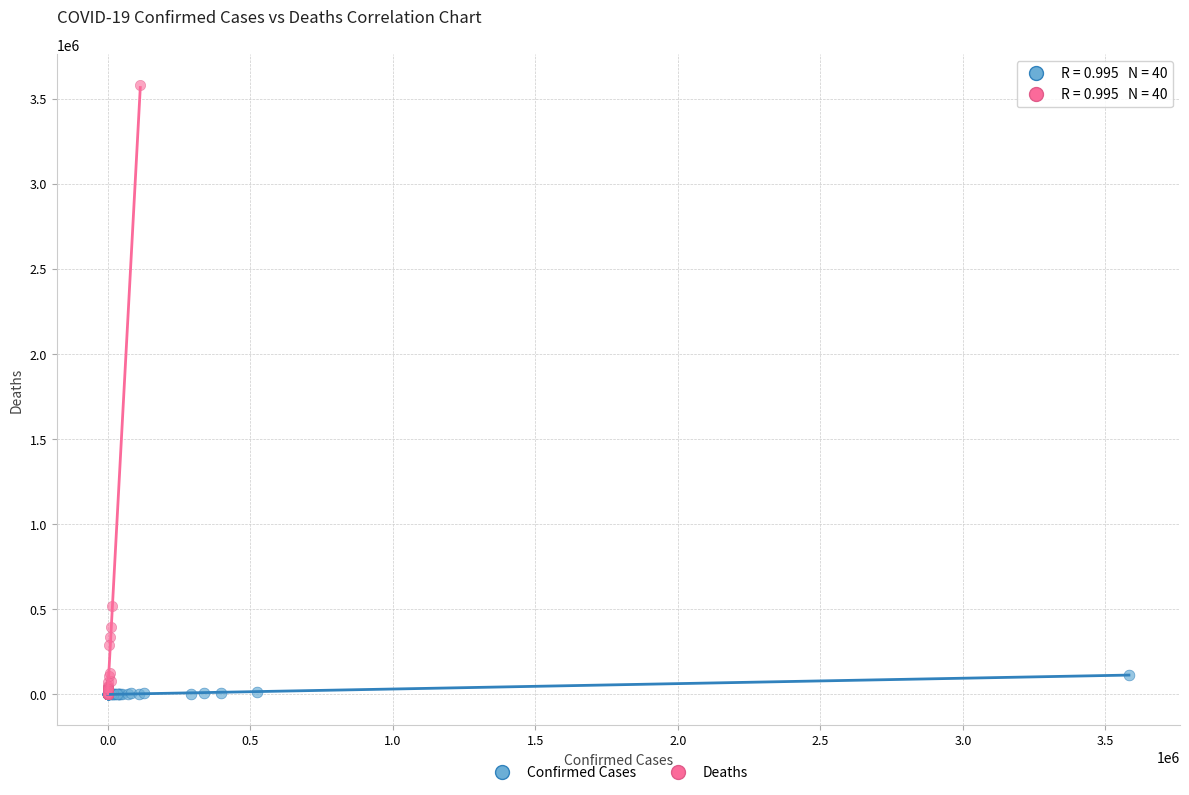

Which series has the largest Y range (max minus min)?

Deaths